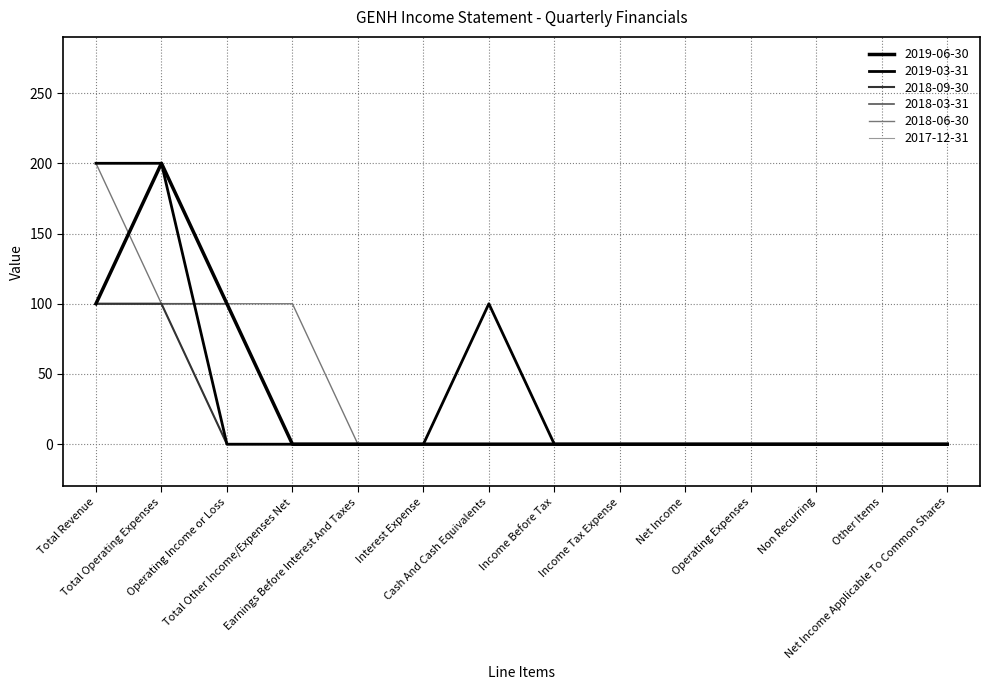

Rank the categories by 2019-06-30 value from lowest to highest.

Total Other Income/Expenses Net, Earnings Before Interest And Taxes, Interest Expense, Cash And Cash Equivalents, Income Before Tax, Income Tax Expense, Net Income, Operating Expenses, Non Recurring, Other Items, Net Income Applicable To Common Shares, Total Revenue, Operating Income or Loss, Total Operating Expenses